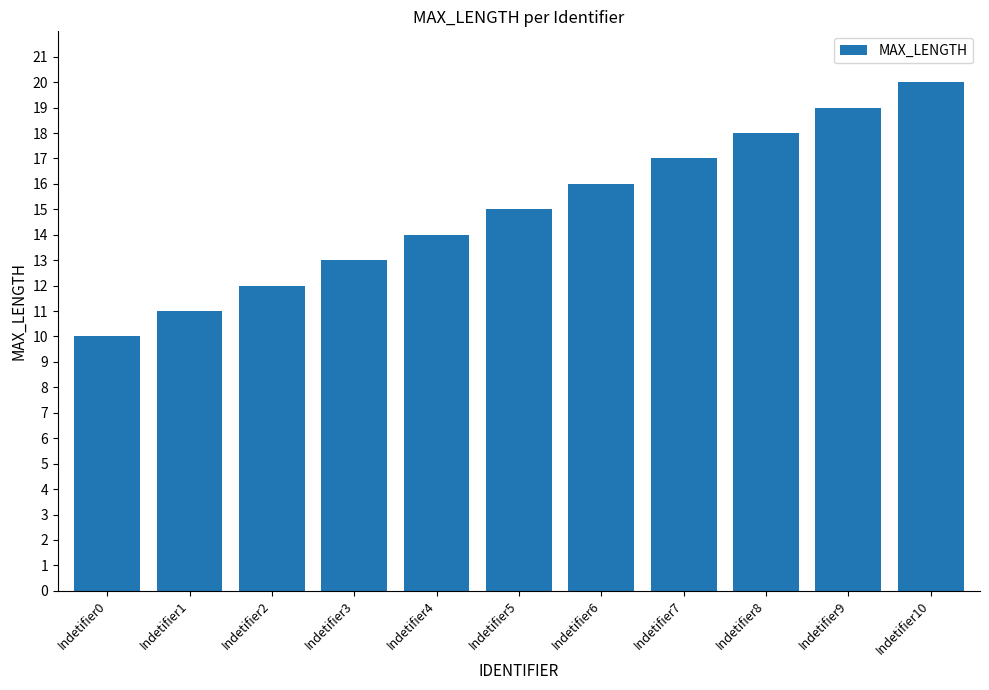

What is the maximum value shown in the chart?

20